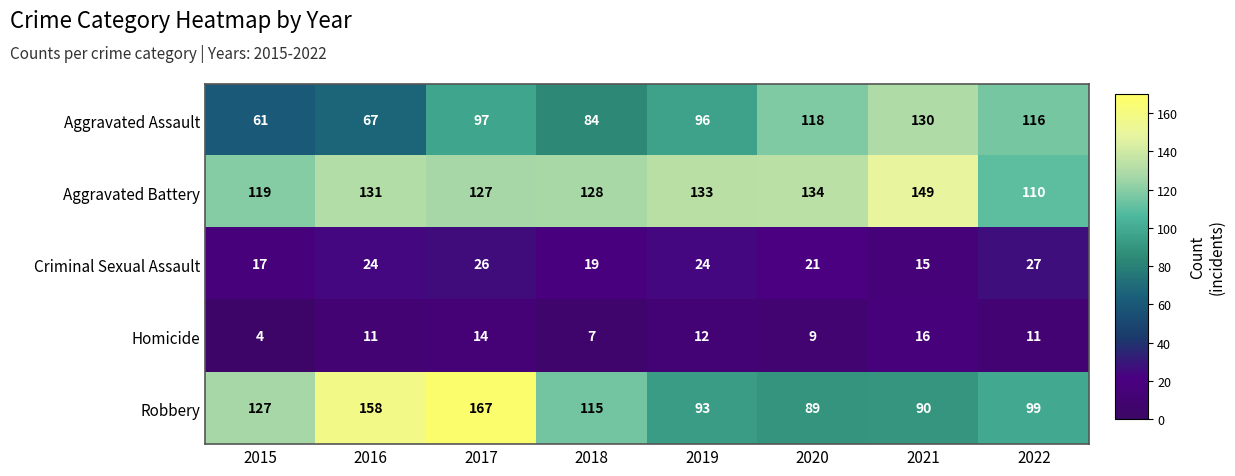

At which label does Aggravated Assault reach its peak?

2021